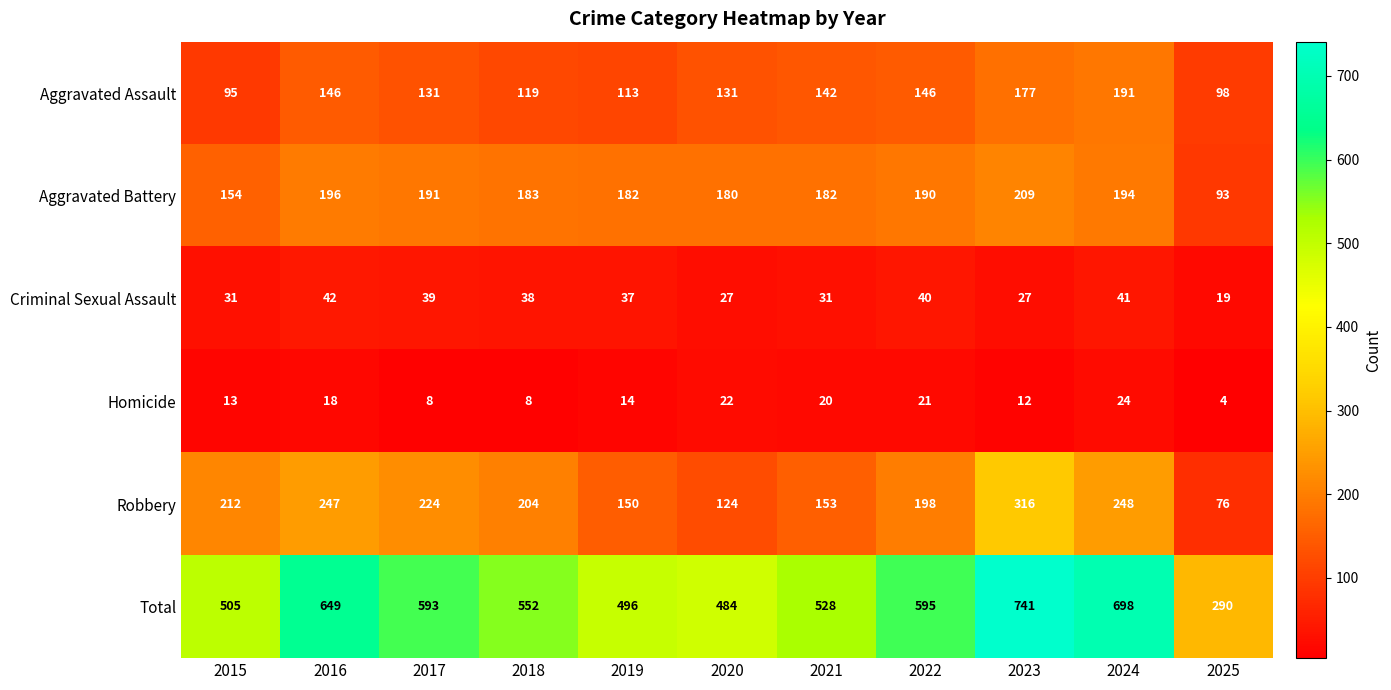

At how many categories does at least one series exceed 137?

11